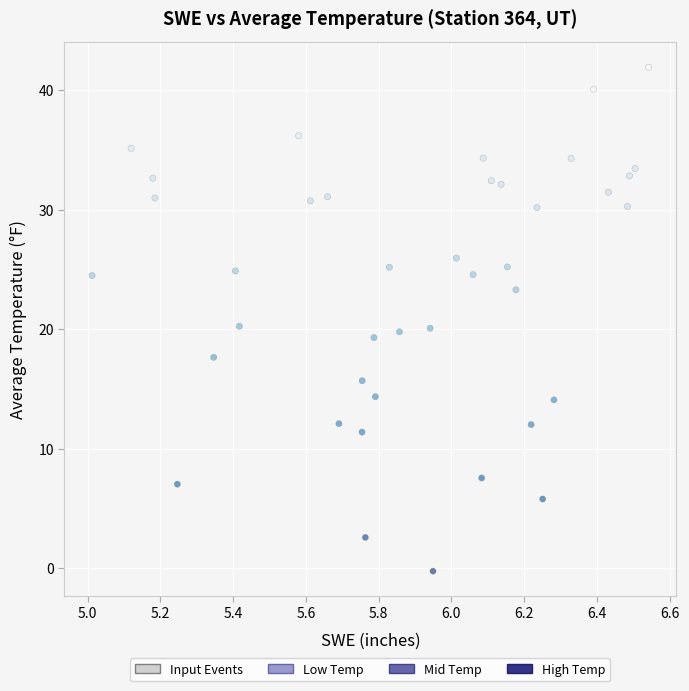

What is the range of Y values (max minus min)?

42.2